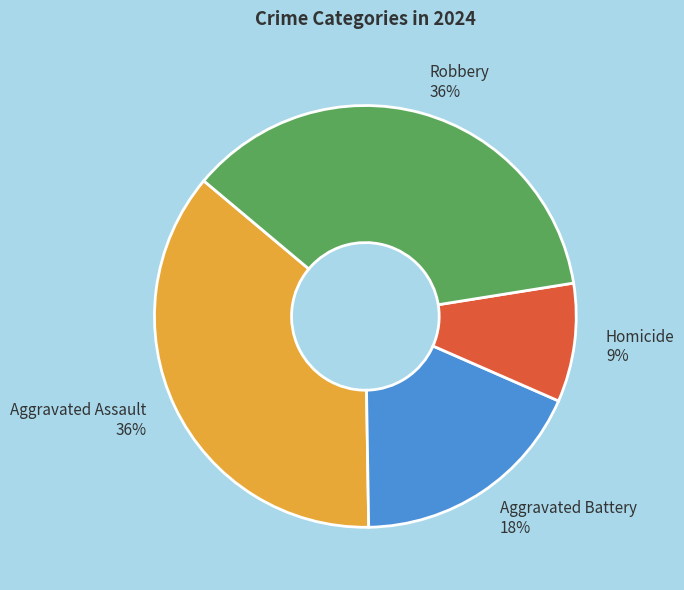

To the nearest percent, what percentage of the pie is Robbery?

36%